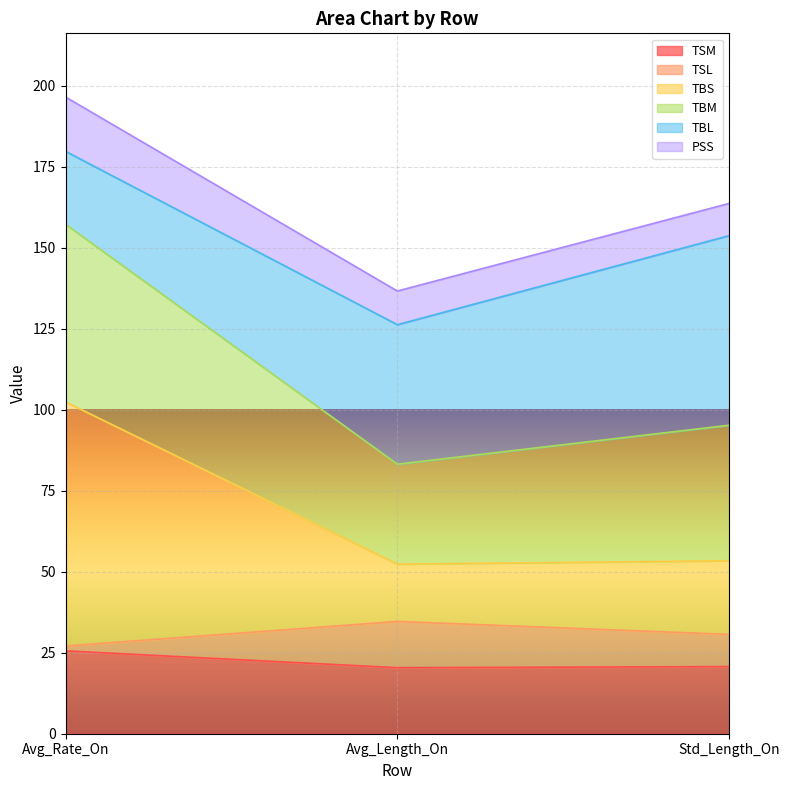

What is the value of the TBS point at the 2nd from the left?

52.4